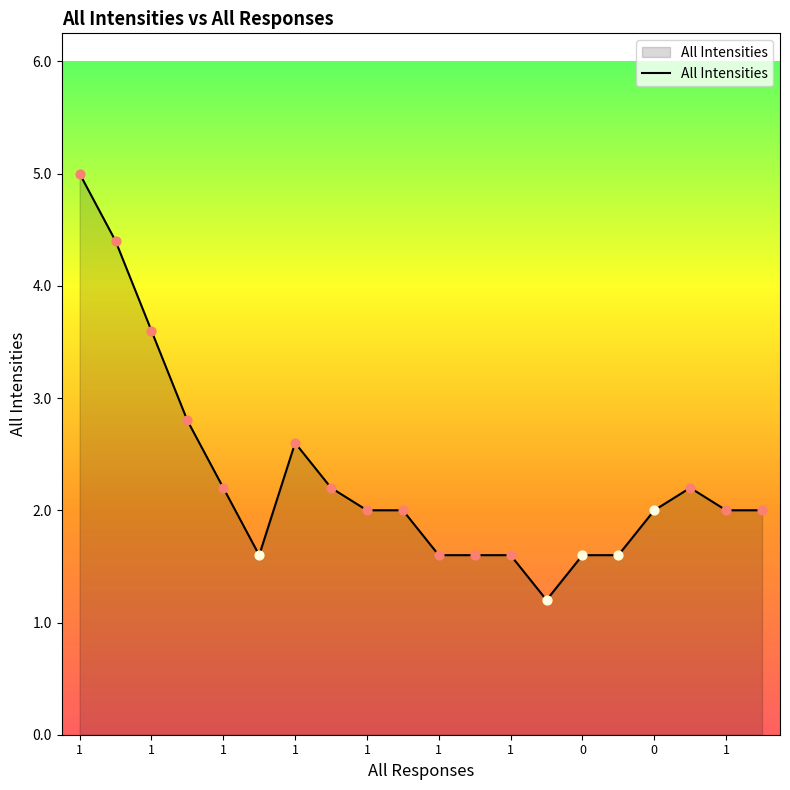

What is the maximum value shown in the chart?

5.0